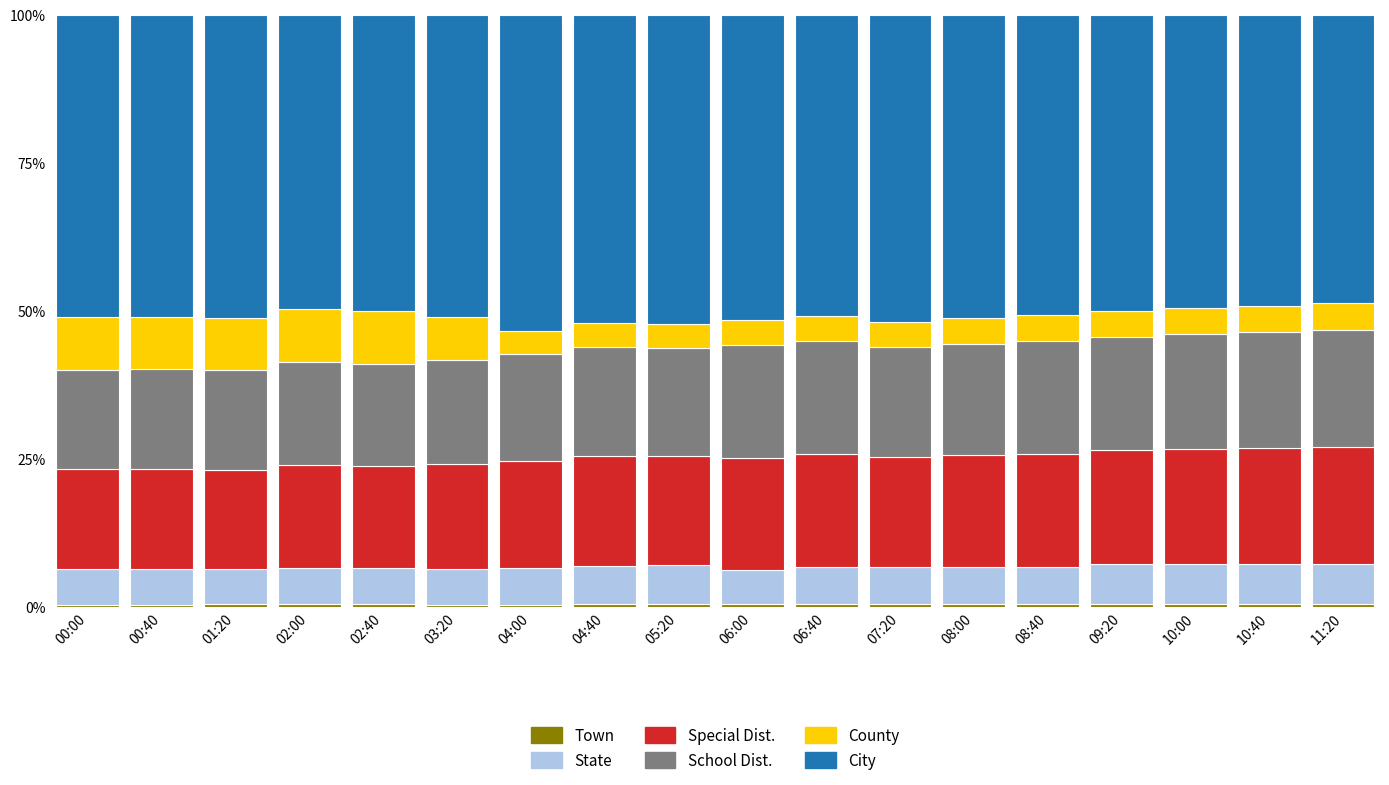

How many bars are there in total?

18